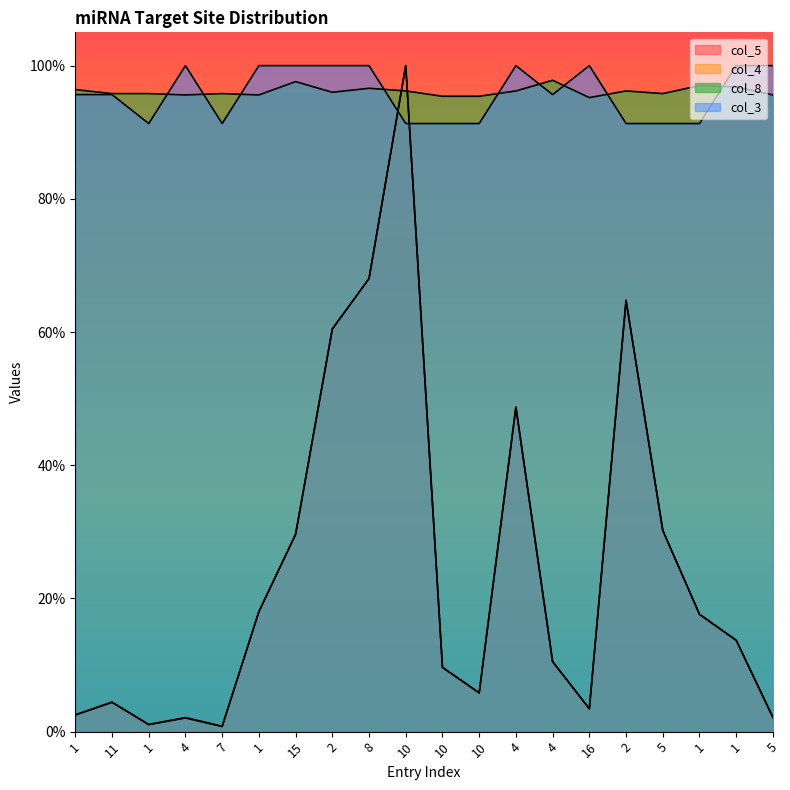

Reading left to right, what are all the values shown in this chart?

col_5: 0.0	0.0	0.0	0.0	0.0	0.2	0.3	0.6	0.7	1.0	0.1	0.1	0.5	0.1	0.0	0.6	0.3	0.2	0.1	0.0
col_4: 0.0	0.0	0.0	0.0	0.0	0.2	0.3	0.6	0.7	1.0	0.1	0.1	0.5	0.1	0.0	0.6	0.3	0.2	0.1	0.0
col_8: 1.0	1.0	1.0	1.0	1.0	1.0	1.0	1.0	1.0	1.0	1.0	1.0	1.0	1.0	1.0	1.0	1.0	1.0	1.0	1.0
col_3: 1.0	1.0	0.9	1.0	0.9	1.0	1.0	1.0	1.0	0.9	0.9	0.9	1.0	1.0	1.0	0.9	0.9	0.9	1.0	1.0